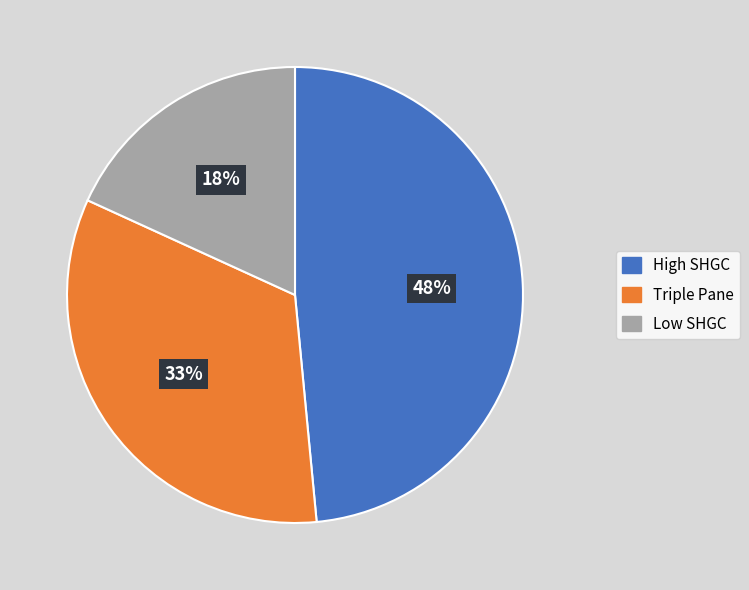

How many segments does this pie chart have?

3